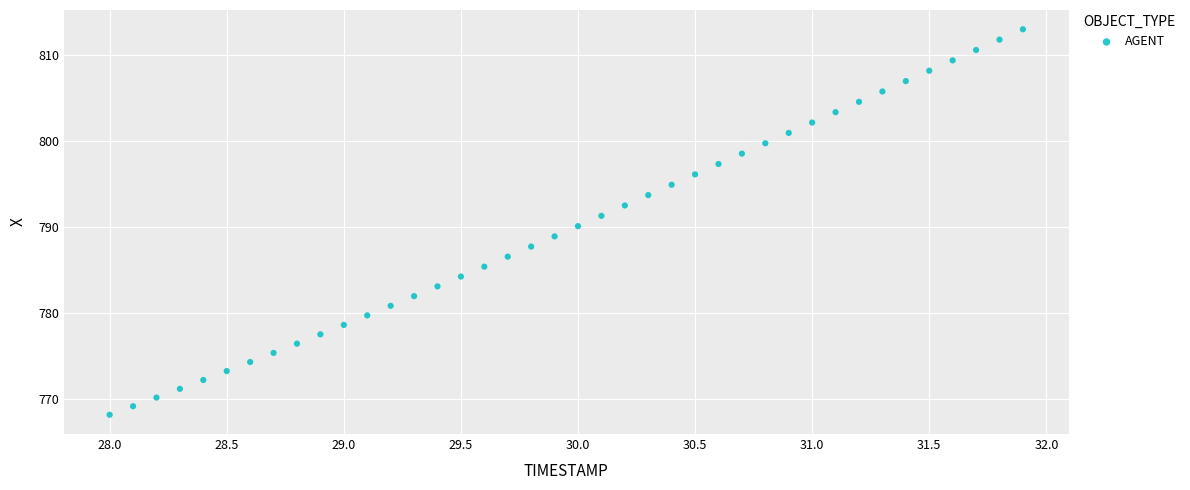

What is the range of X values (max minus min)?

3.9